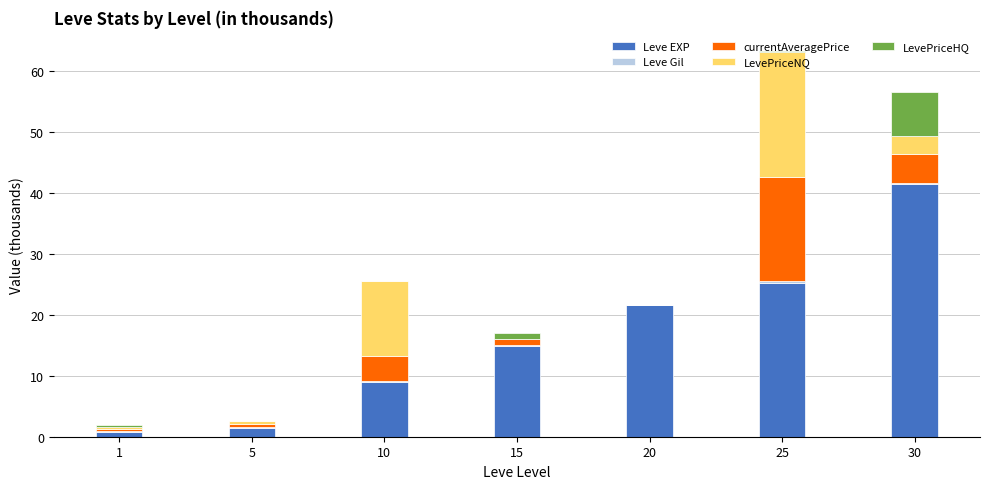

How many data points does each series have?

7